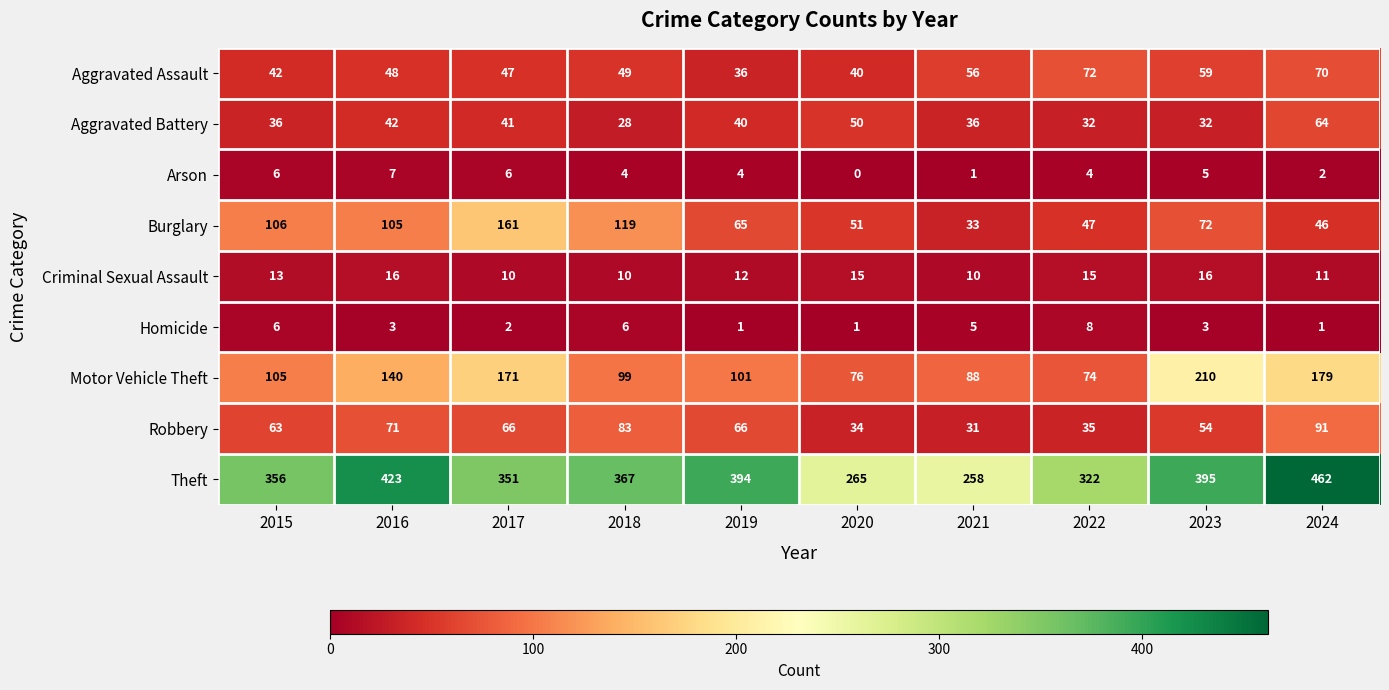

Which category has the highest value across all series?

2024